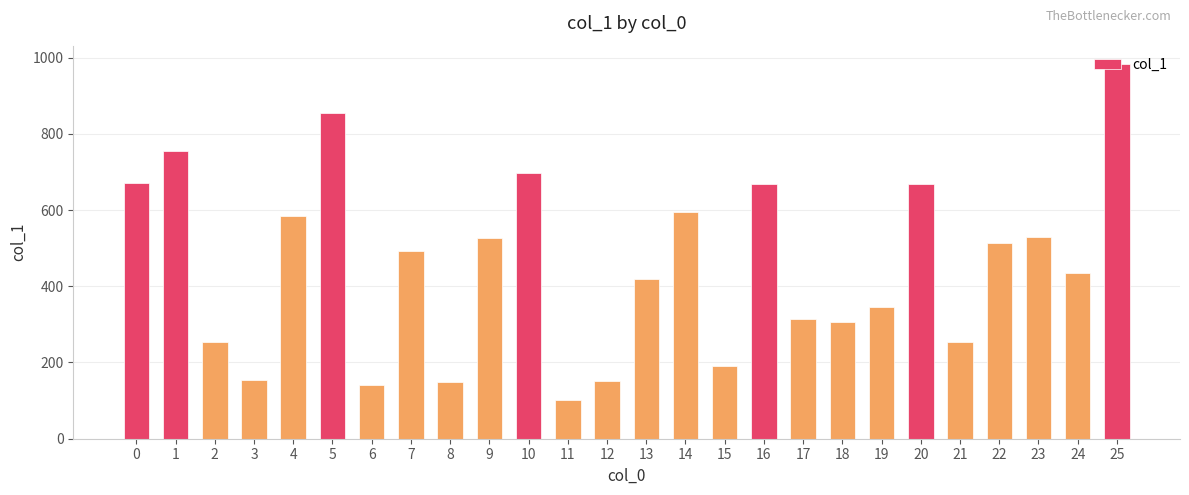

What is the approximate value at 10?

696